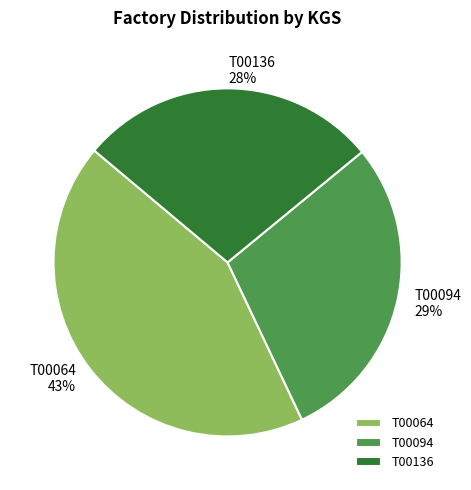

How many slices are in this pie chart?

3